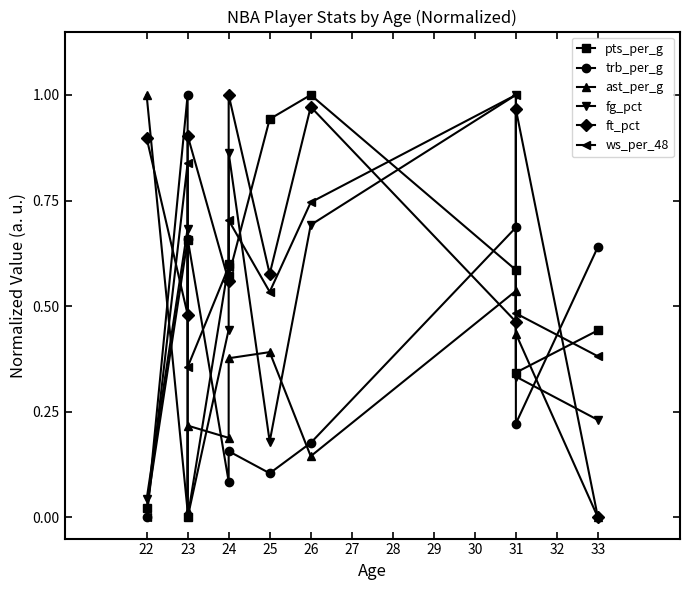

List the series in order of their peak value, highest first.

pts_per_g, trb_per_g, ast_per_g, fg_pct, ft_pct, ws_per_48